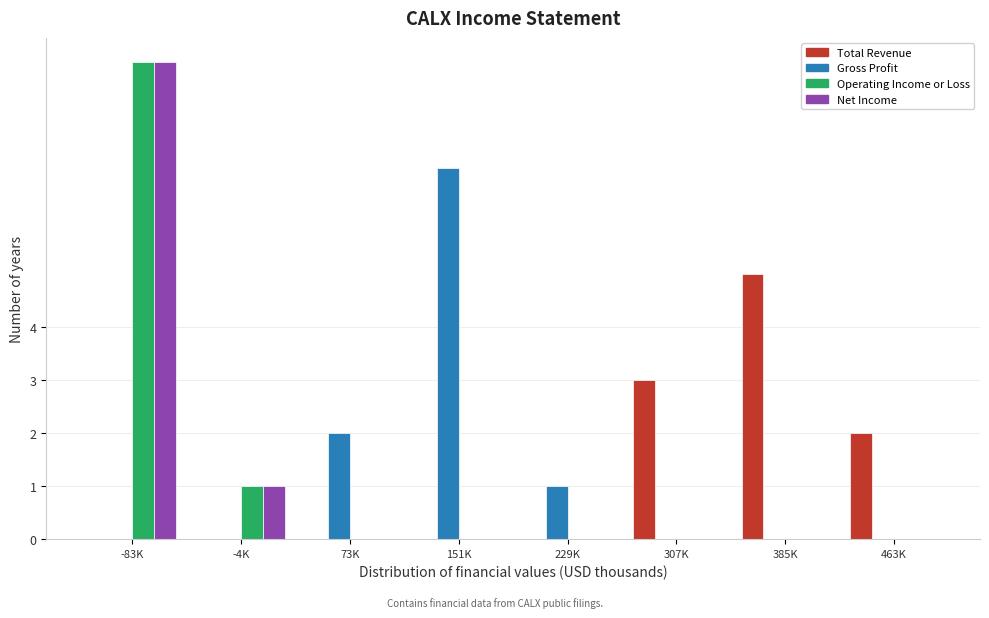

What is the greatest value displayed?

9